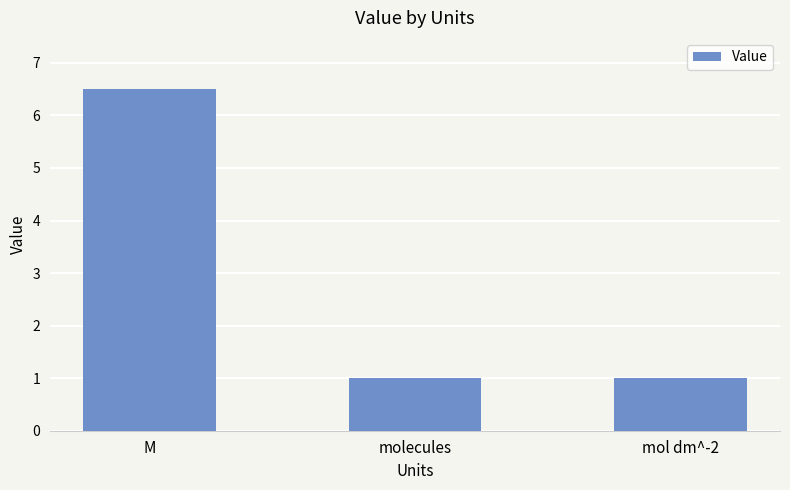

What value does the data have at M?

6.5